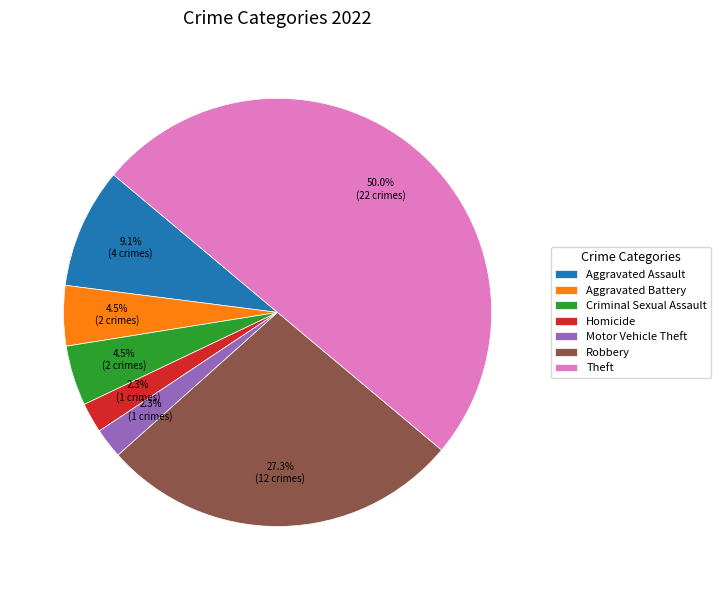

Between Aggravated Assault and Theft, which is larger?

Theft